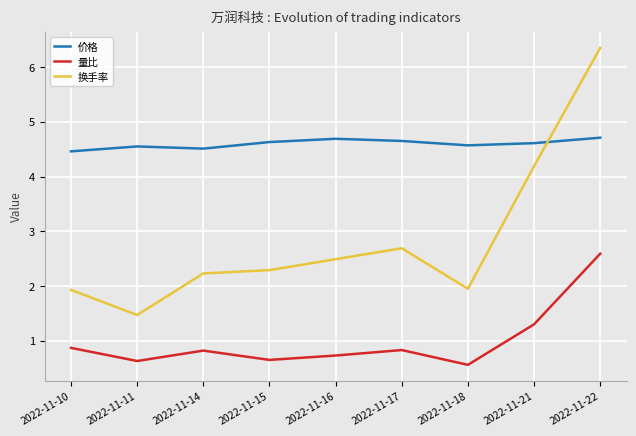

True or false: 量比 and 换手率 intersect in this chart.

False